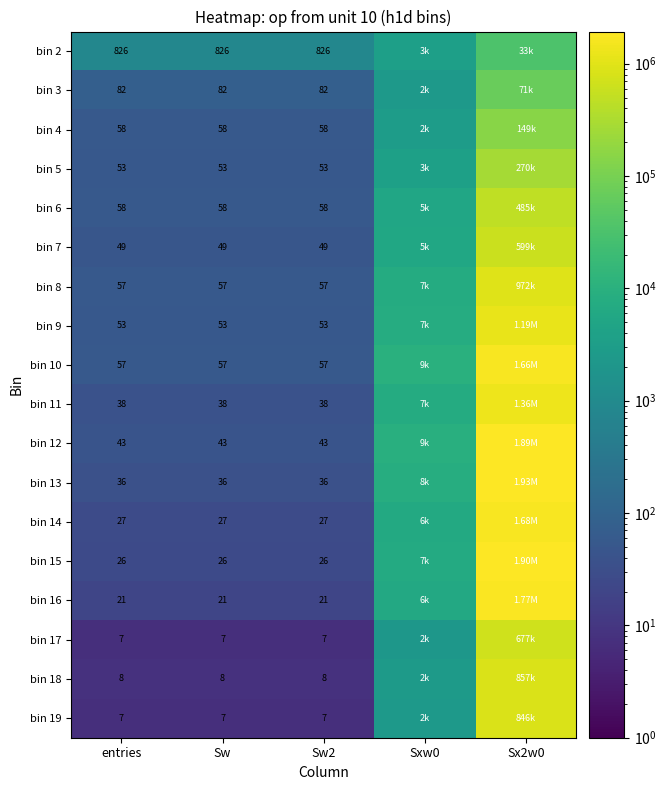

Is the value of bin 19 at Sw greater than the value of bin 3 at Sw?

No